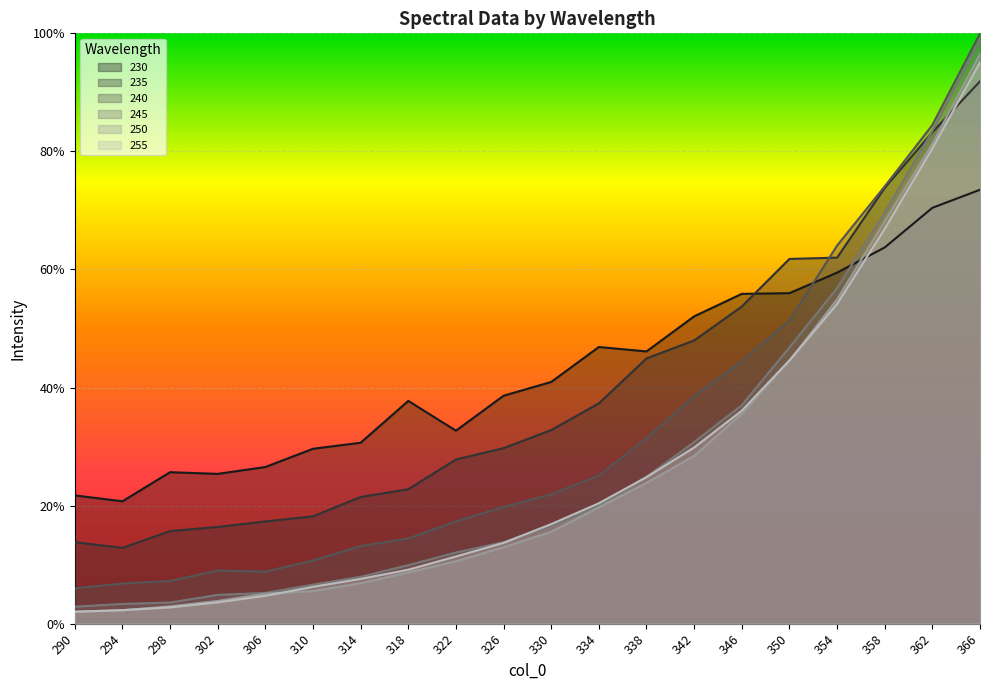

True or false: 240 has more than 0 points higher than both neighbors.

True